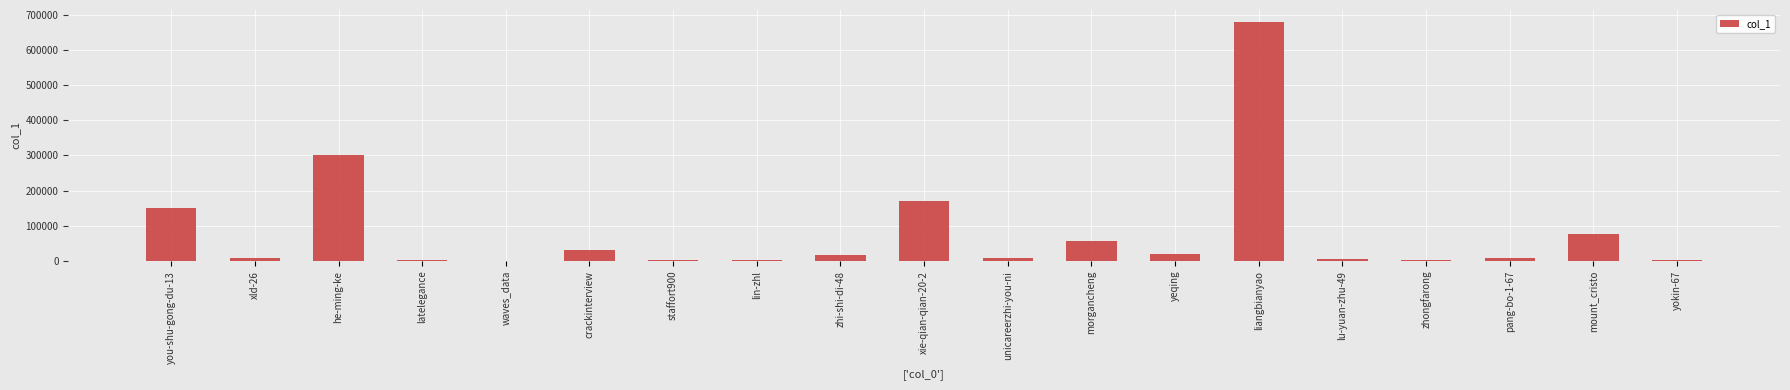

What is the sum of all values?

1547082